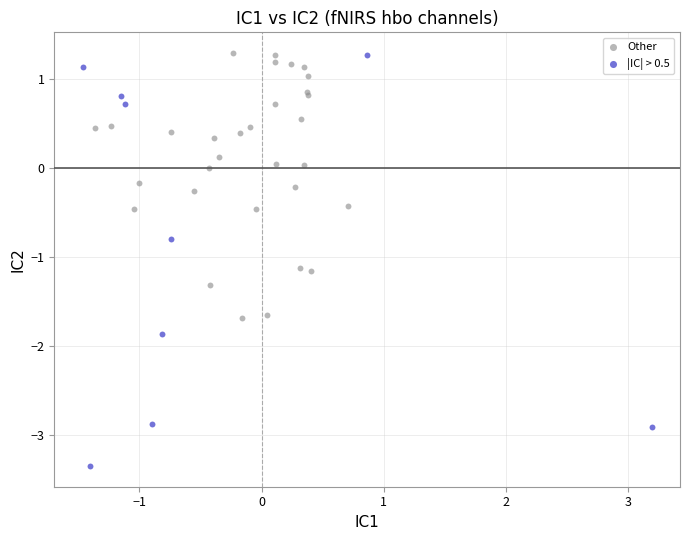

Which series contains the lowest Y value?

|IC| > 0.5